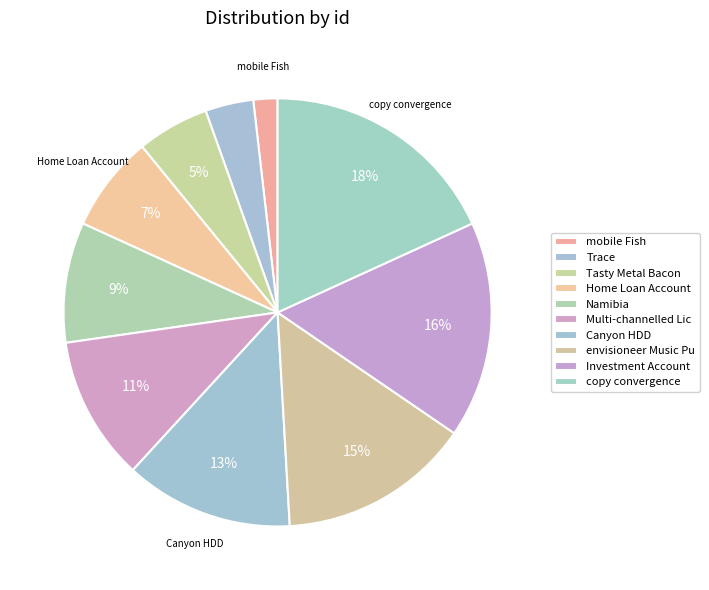

Between envisioneer Music Pu and Investment Account, which is larger?

Investment Account